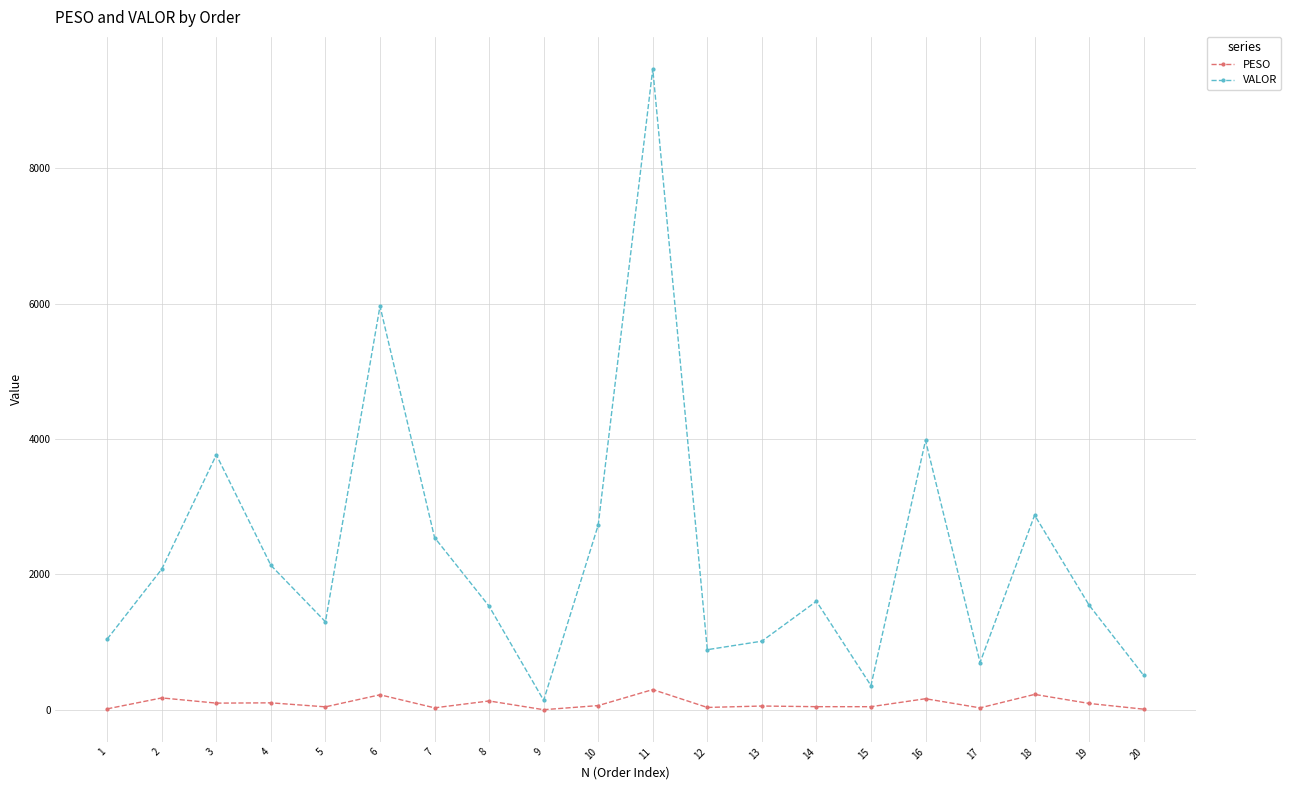

Which series has the widest spread of values?

VALOR